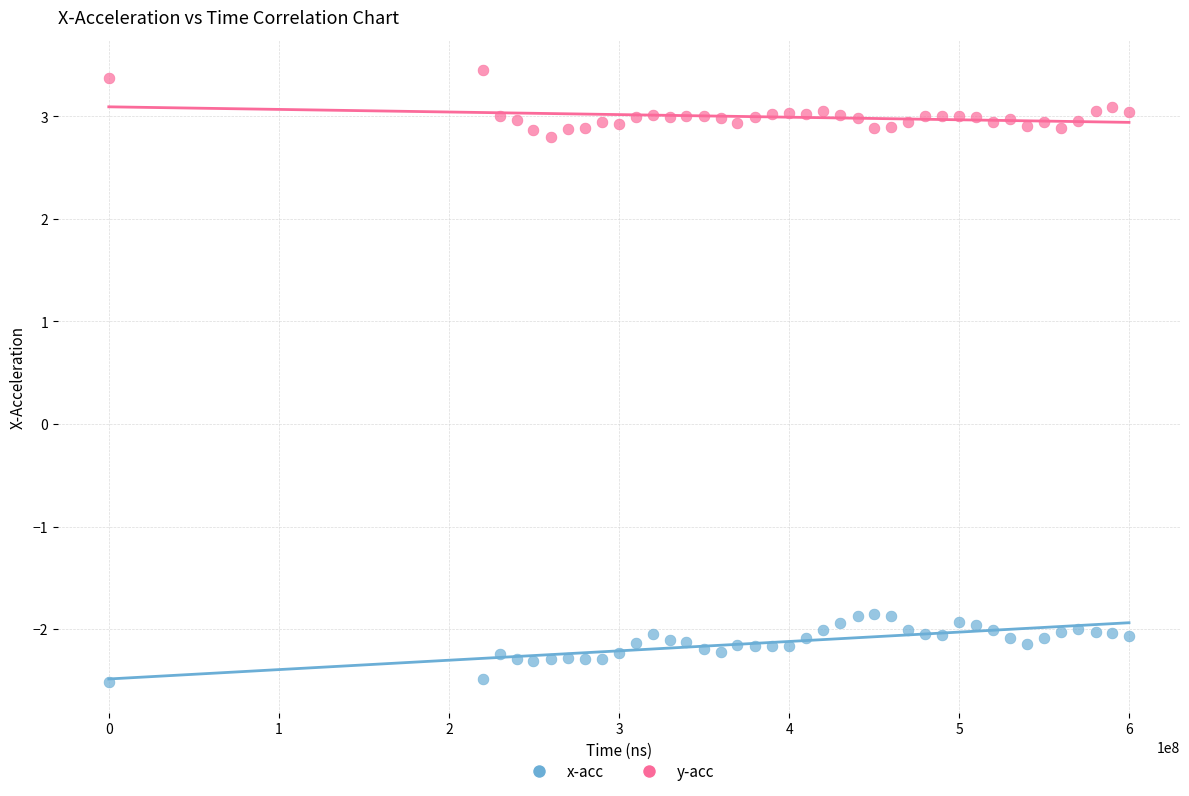

Which series reaches the minimum Y coordinate?

x-acc